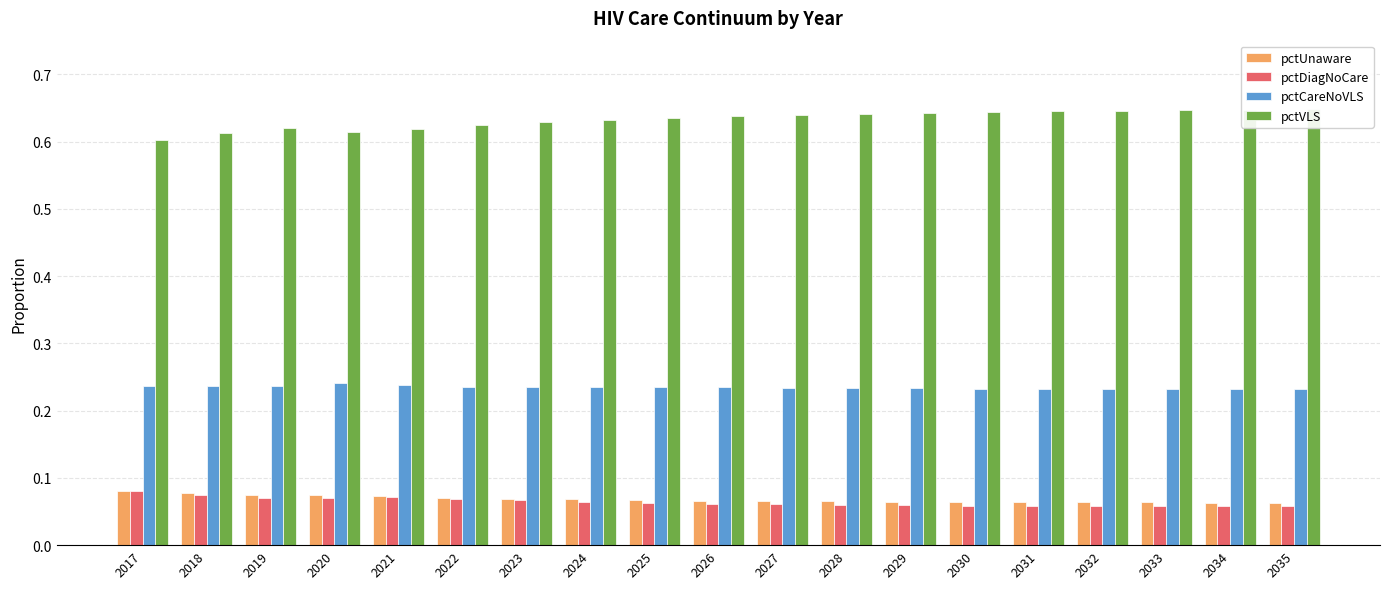

Rank the categories by pctDiagNoCare value from highest to lowest.

2017, 2018, 2021, 2020, 2019, 2022, 2023, 2024, 2025, 2026, 2027, 2028, 2029, 2030, 2031, 2032, 2033, 2034, 2035